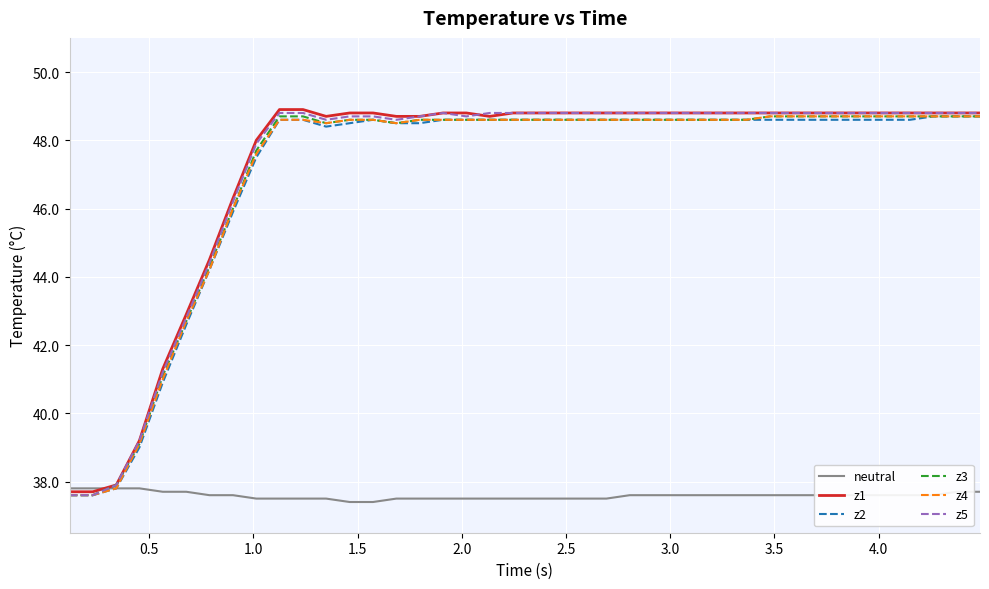

What is the lowest value of the z1 series?

37.7